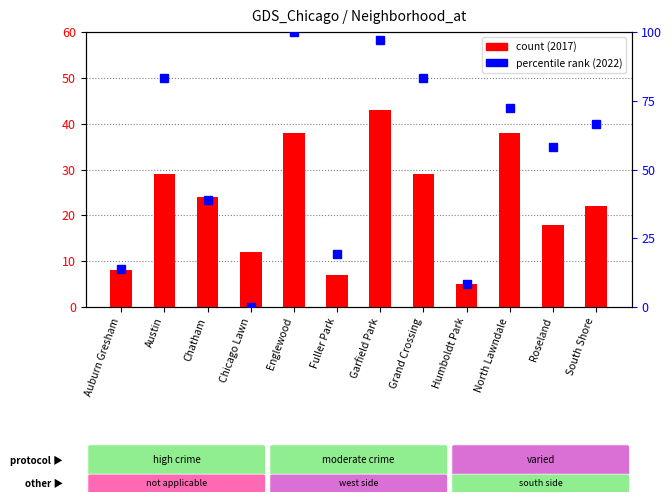

What is the difference between the maximum and second lowest values in the count series?

36.0